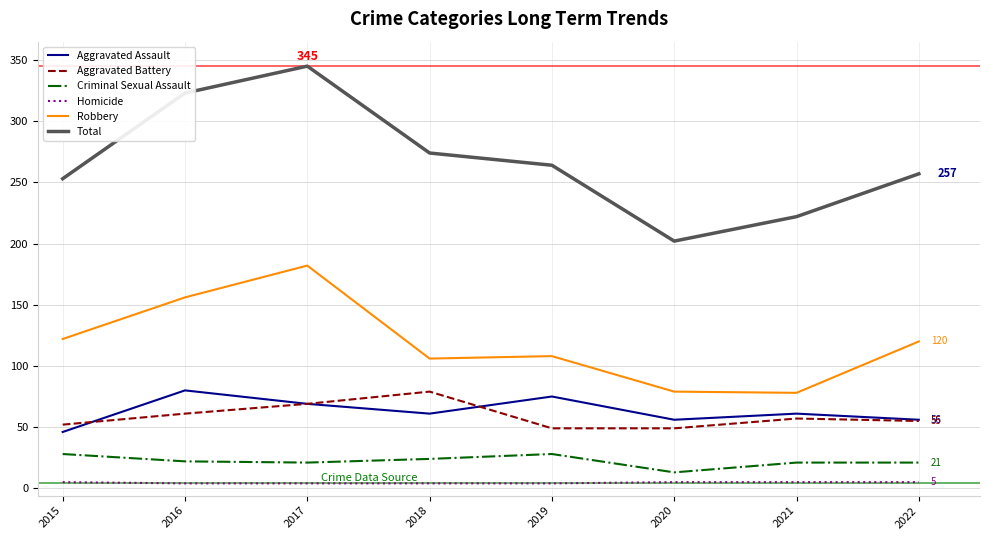

At which category is the sum across all series the highest?

2017